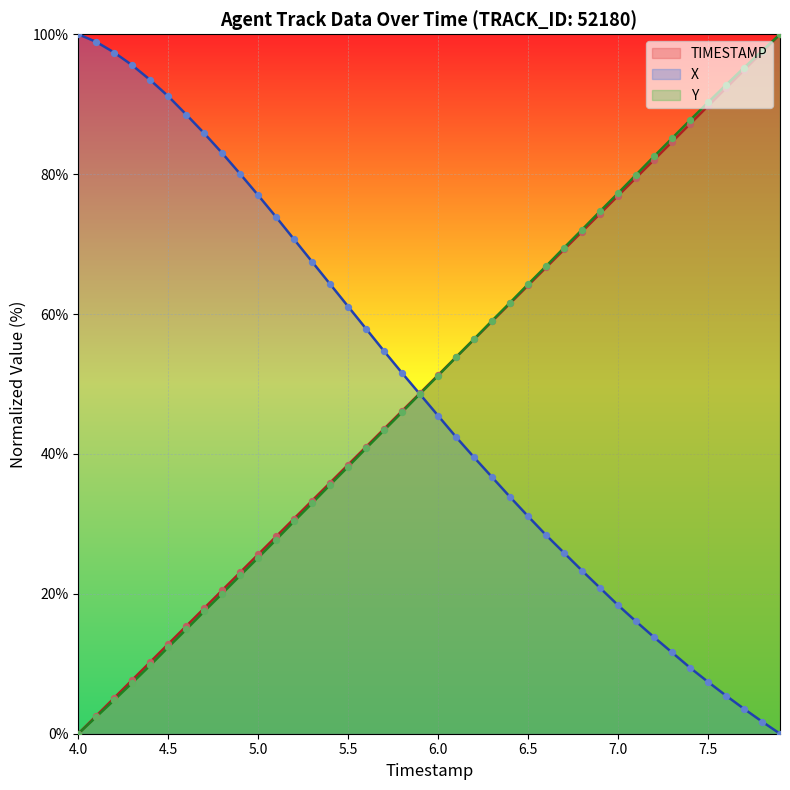

At which category is the sum across all series the highest?

7.9